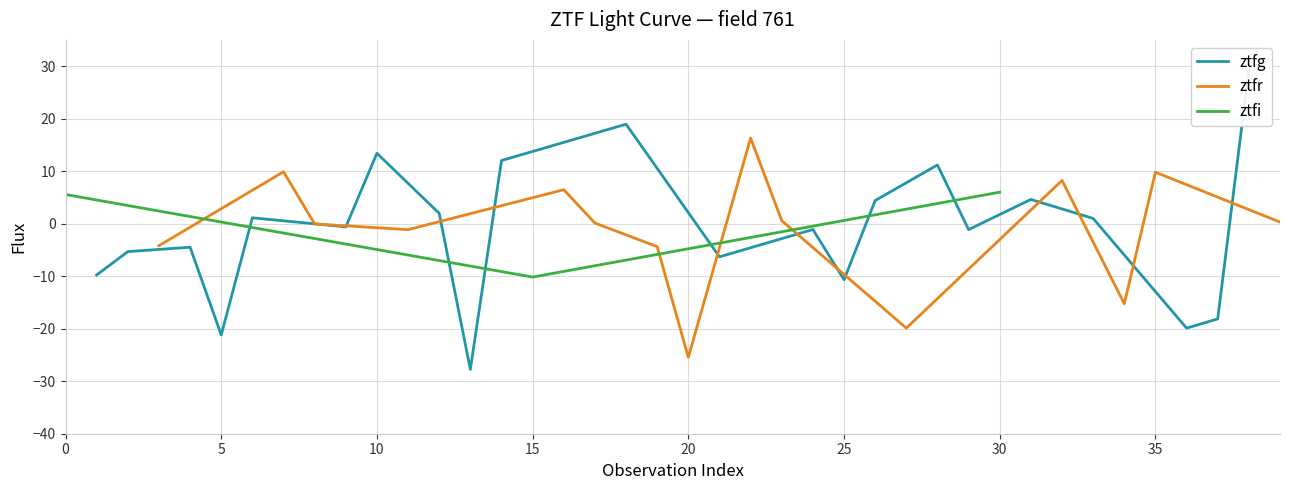

What is the lowest value of the ztfr series?

-25.5